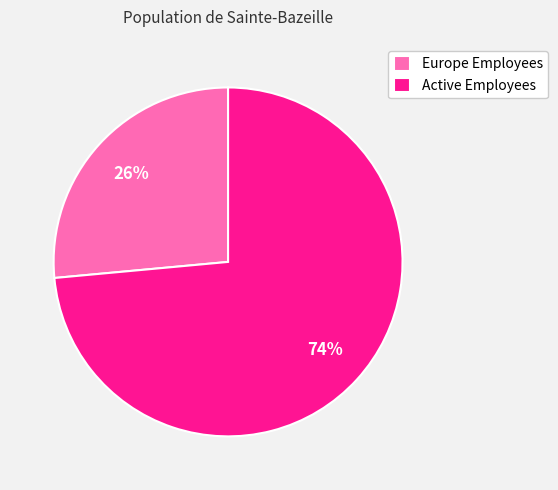

Is the sum of Active Employees and Europe Employees greater than half?

Yes